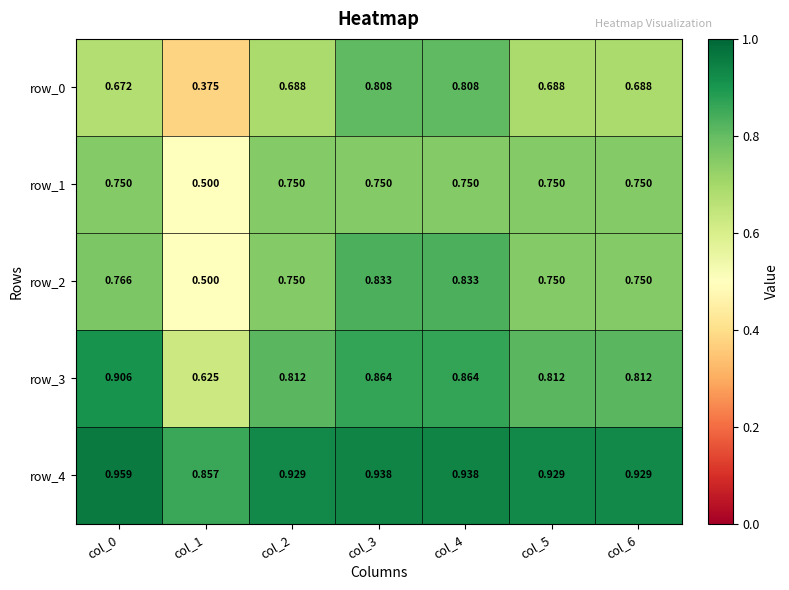

Is the value of row_4 at col_4 greater than the value of row_1 at col_0?

Yes